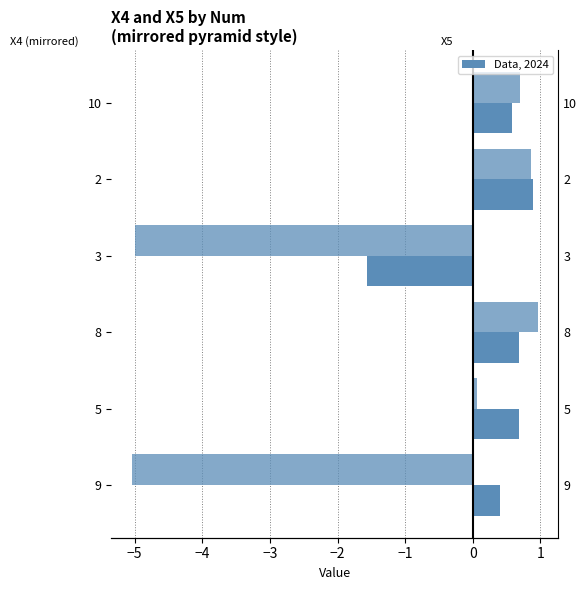

What is the approximate value of X5 at 10?

0.7